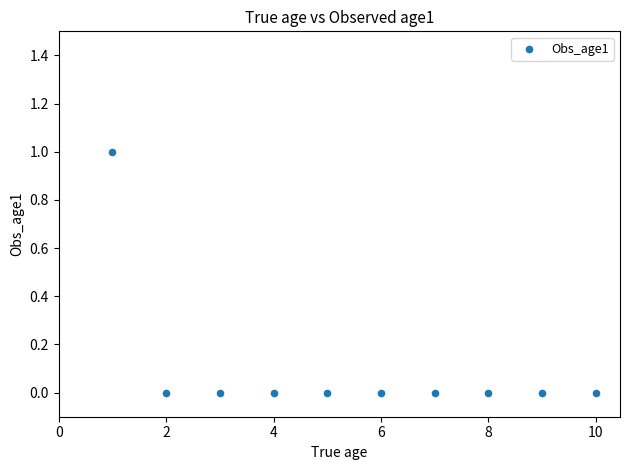

What is the average X value?

6